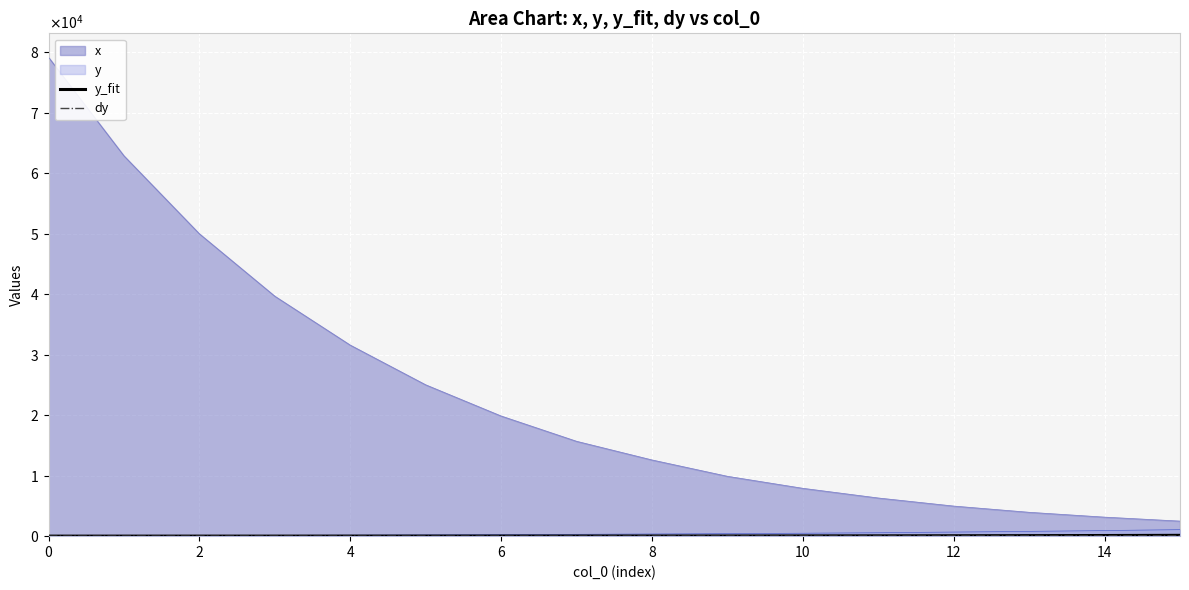

Which series has the widest spread of values?

x